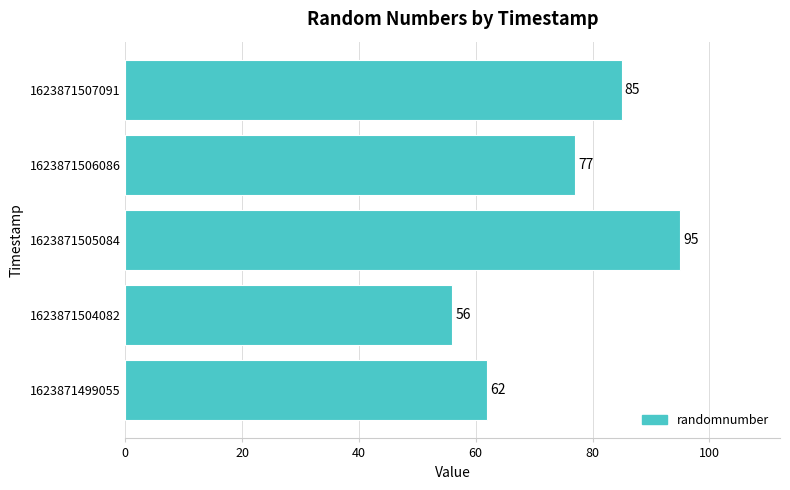

Approximately how many times larger is the value at 1623871504082 compared to 1623871499055?

0.9